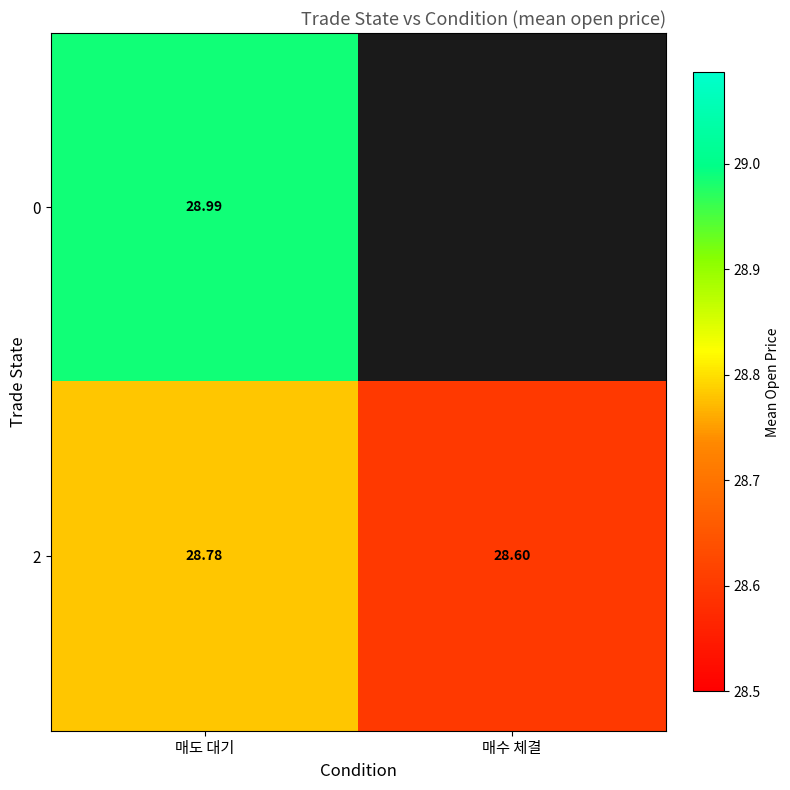

Which category has the highest value in the 2 series?

매도 대기